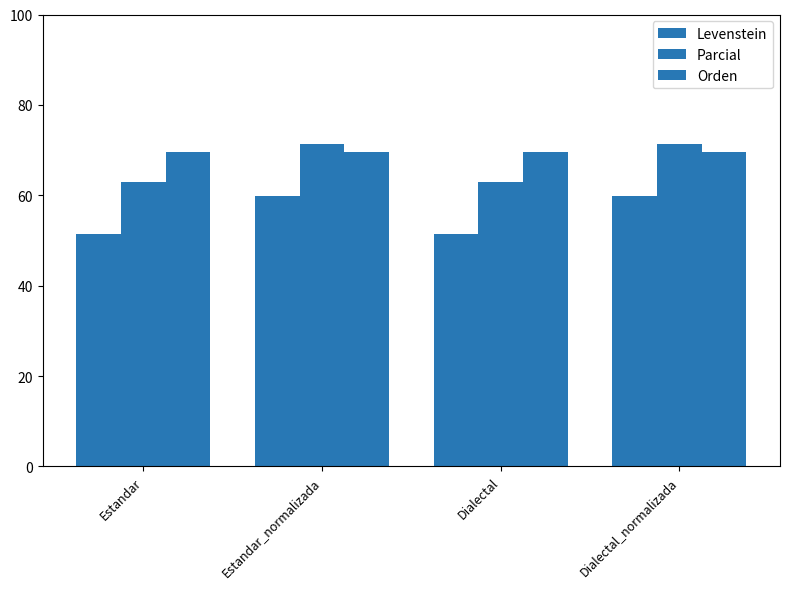

Where is Parcial nearest to the value 67?

Estandar